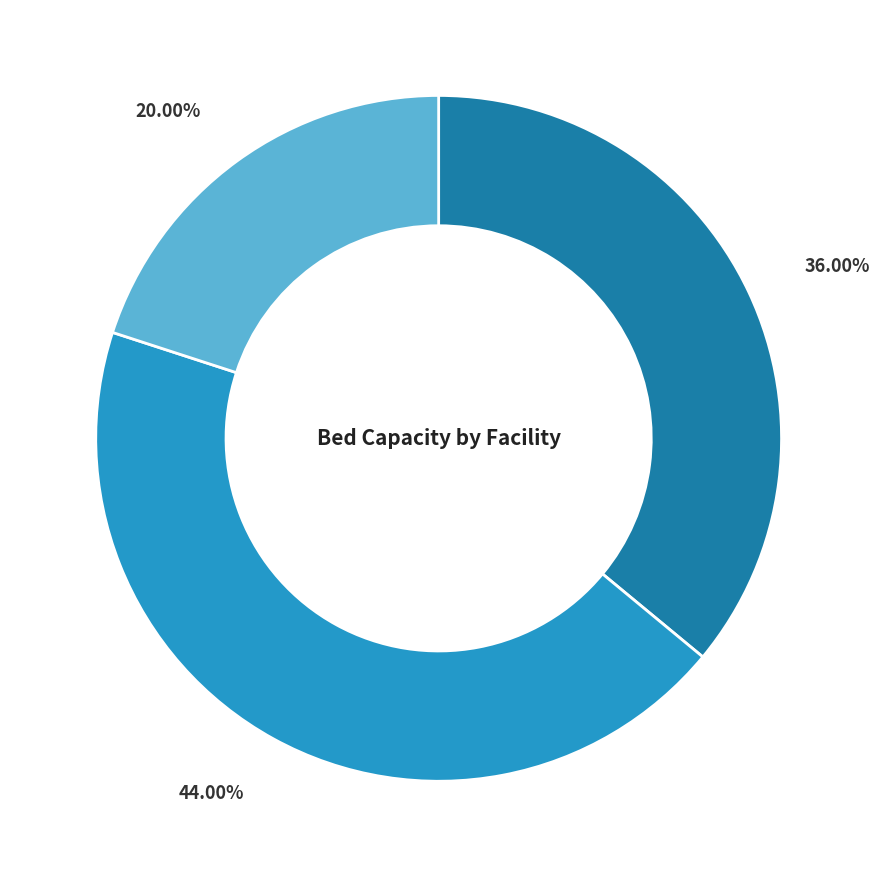

Does any single category account for the majority?

No